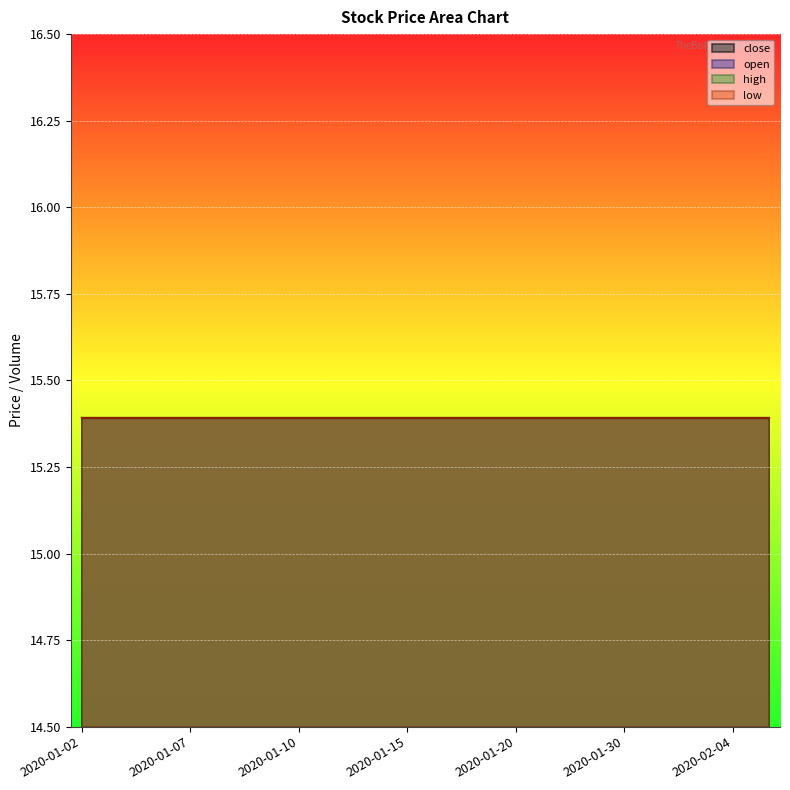

True or false: volume and open cross at least once.

False